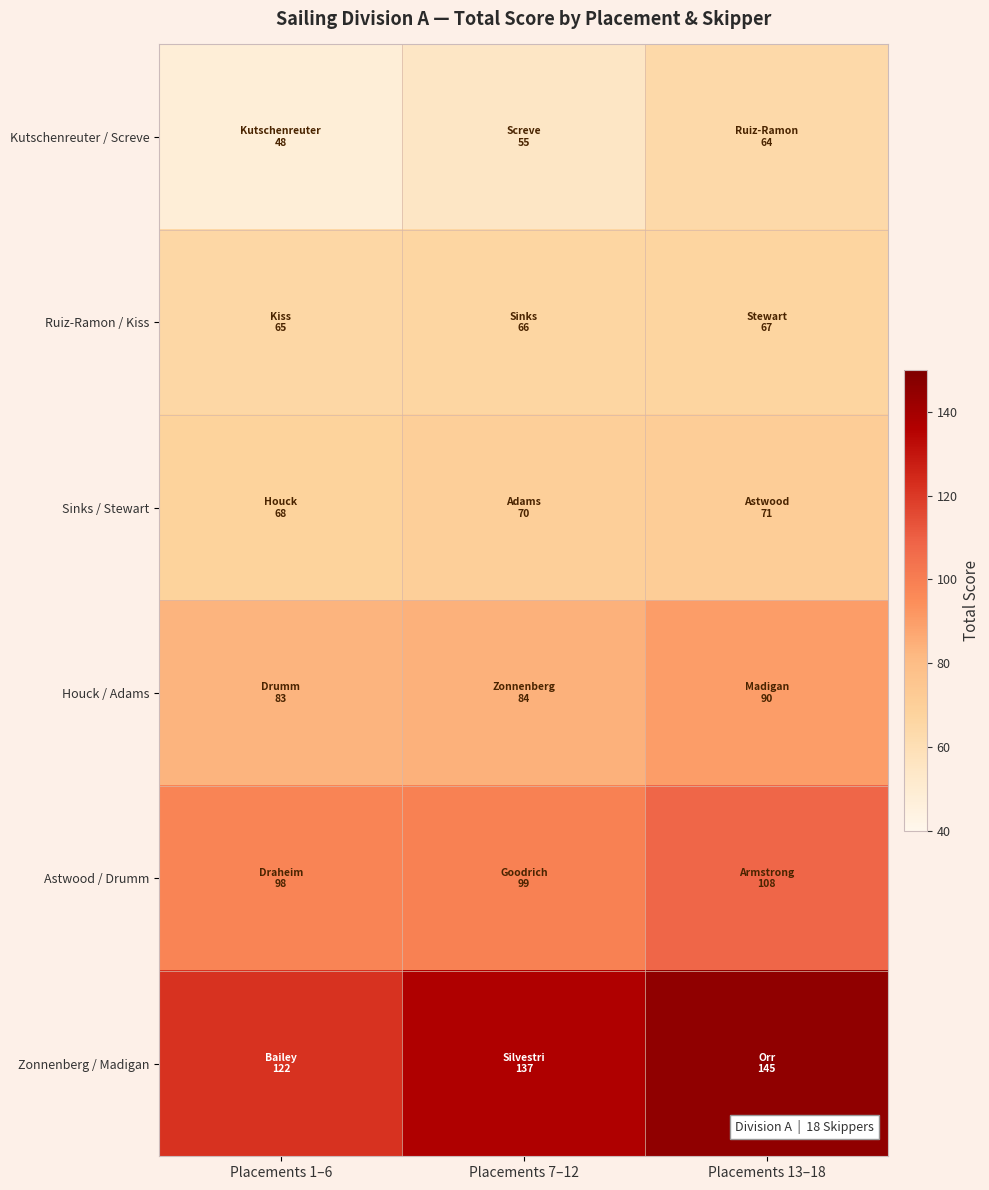

Reading left to right, list all the values displayed in this chart.

Kutschenreuter / Screve: Placements 1–6=48	Placements 7–12=55	Placements 13–18=64
Ruiz-Ramon / Kiss: Placements 1–6=65	Placements 7–12=66	Placements 13–18=67
Sinks / Stewart: Placements 1–6=68	Placements 7–12=70	Placements 13–18=71
Houck / Adams: Placements 1–6=83	Placements 7–12=84	Placements 13–18=90
Astwood / Drumm: Placements 1–6=98	Placements 7–12=99	Placements 13–18=108
Zonnenberg / Madigan: Placements 1–6=122	Placements 7–12=137	Placements 13–18=145